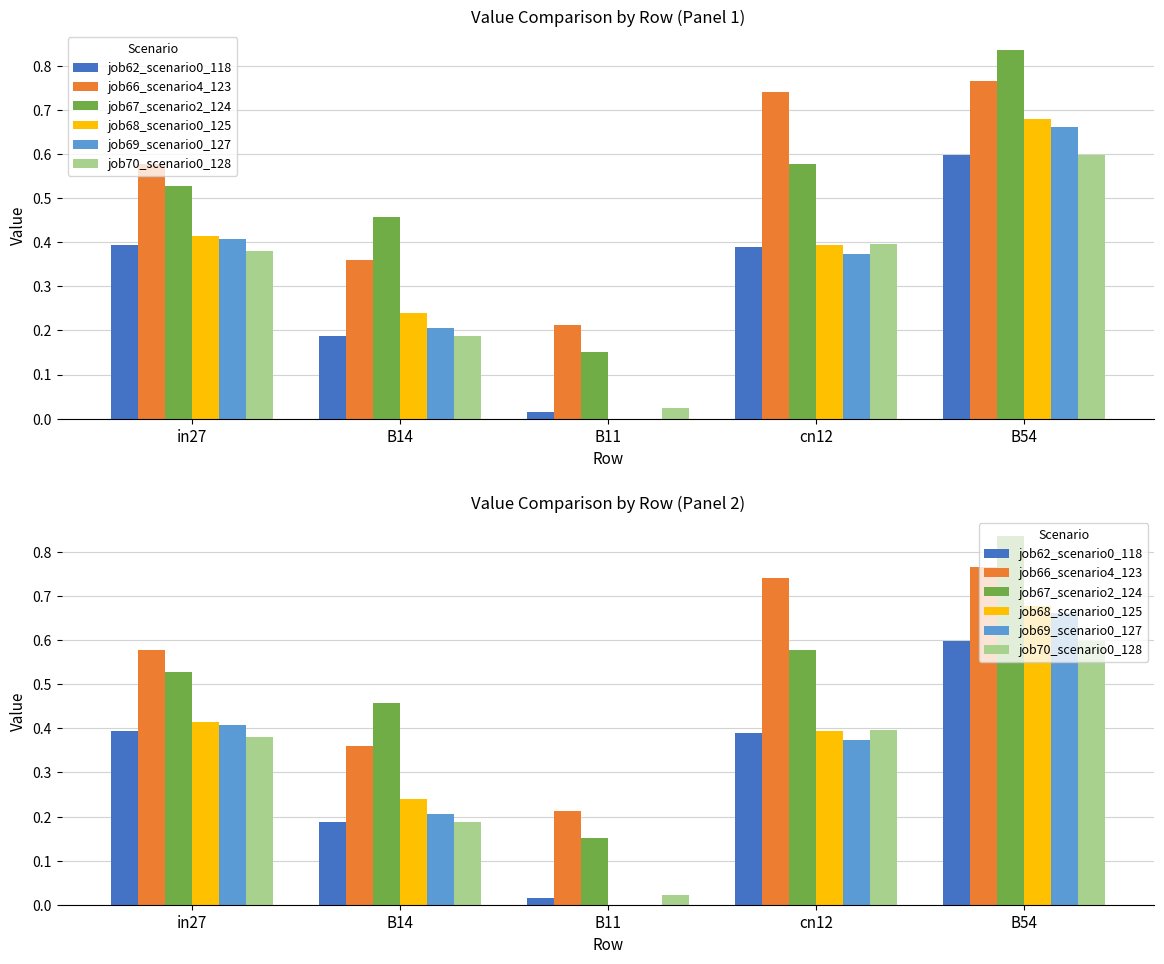

What is the label of the 2nd bar from the left?

B14